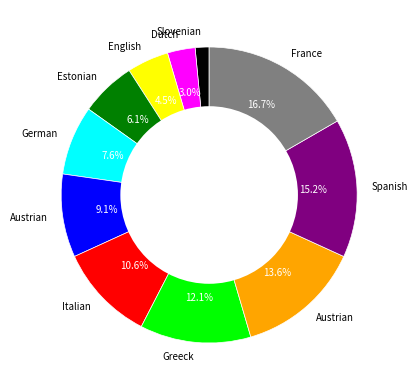

Is there a majority slice in this chart?

No